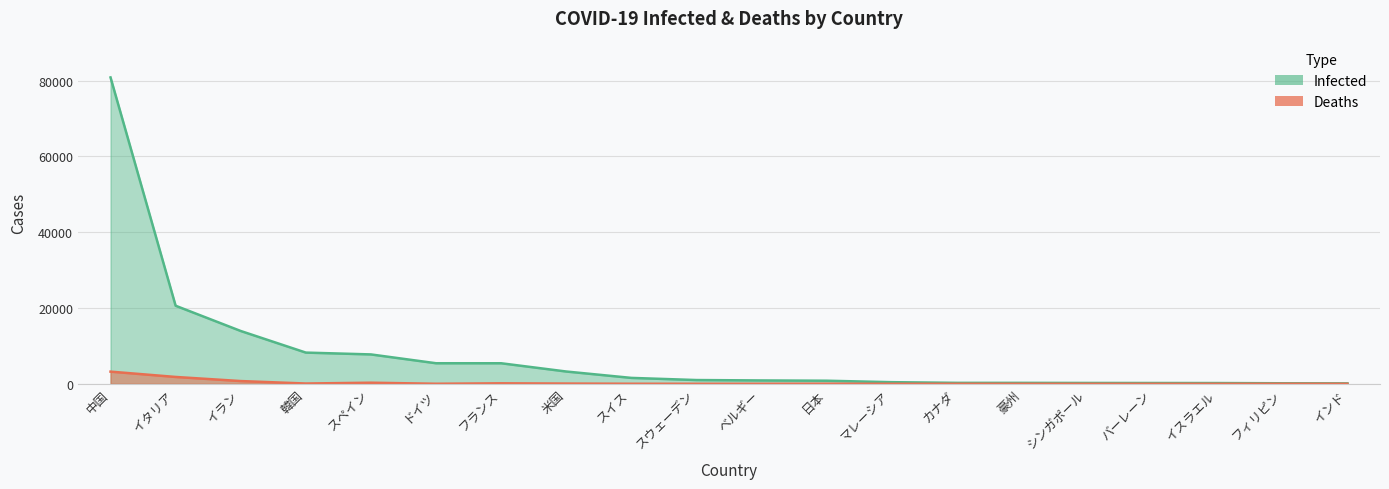

What is the label of the 19th point from the right?

イタリア